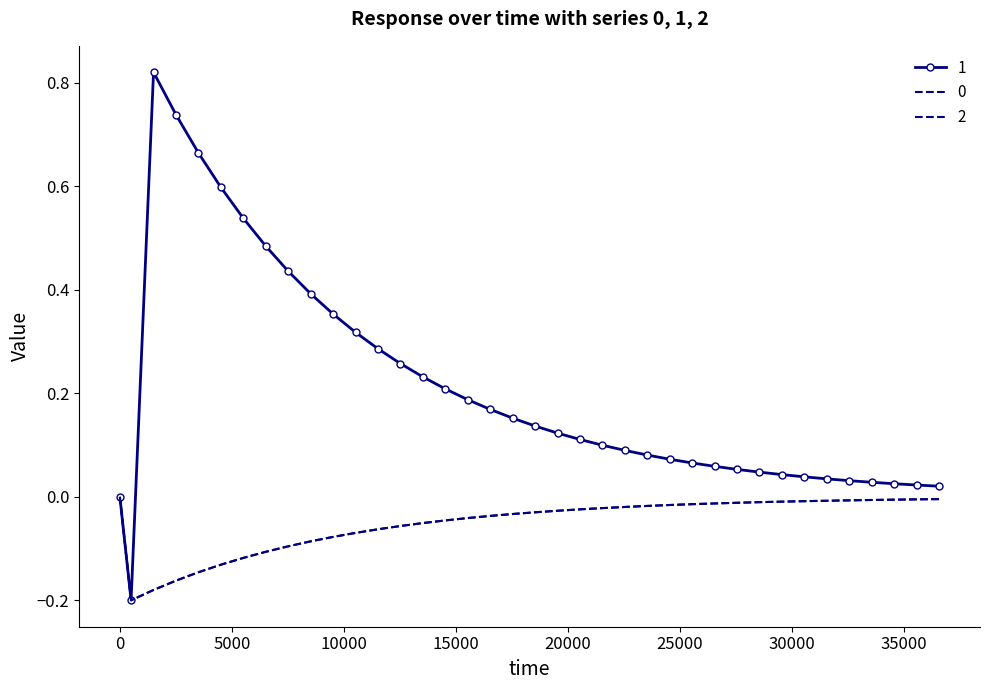

Where does the 1 series first go above 0?

1503